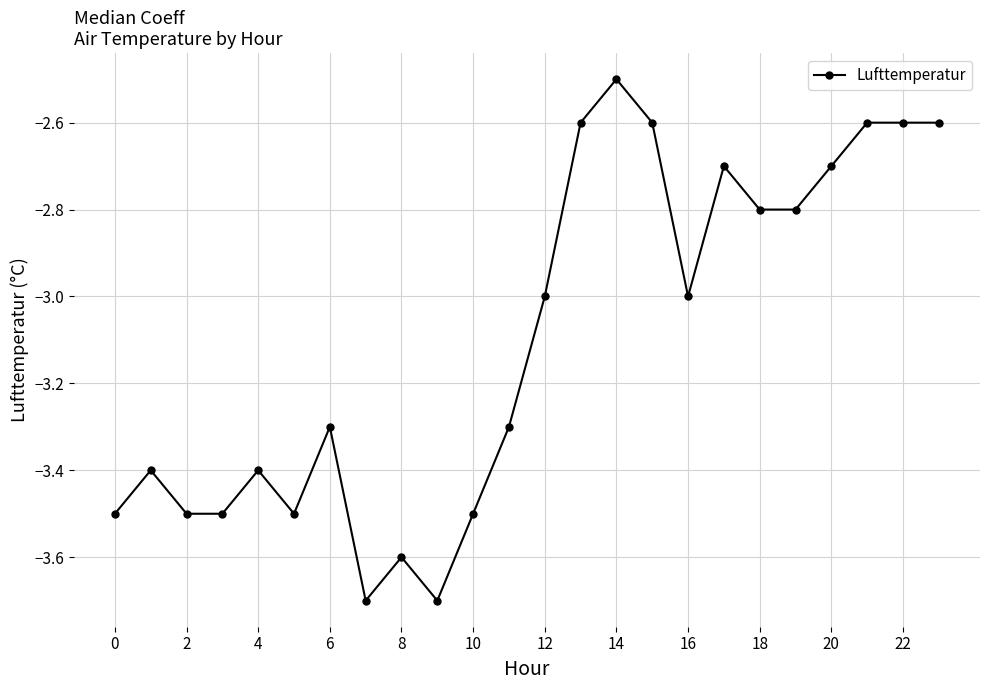

Reading right to left, what are all the values shown in this chart?

-2.6	-2.6	-2.6	-2.7	-2.8	-2.8	-2.7	-3.0	-2.6	-2.5	-2.6	-3.0	-3.3	-3.5	-3.7	-3.6	-3.7	-3.3	-3.5	-3.4	-3.5	-3.5	-3.4	-3.5